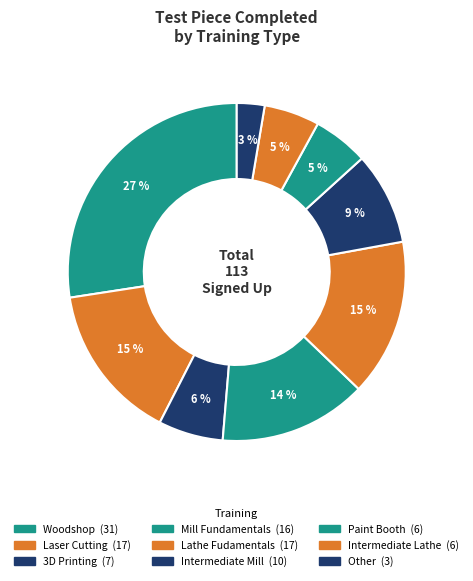

What percentage is NOT represented by 3D Printing?

93.8%